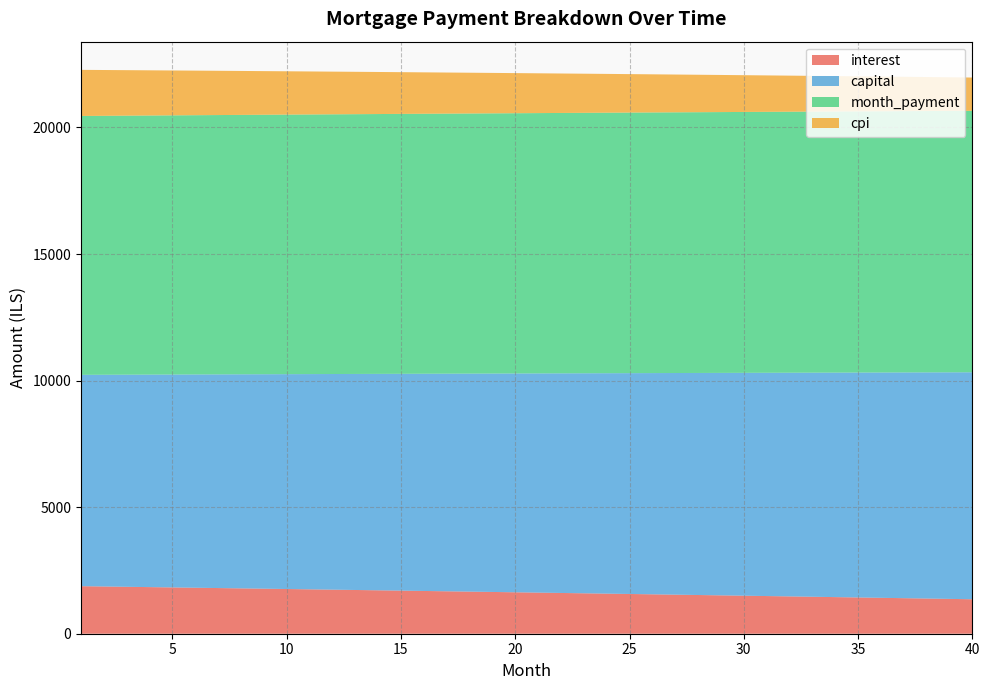

Reading left to right, what are all the values shown in this chart?

interest: 1=1878.4	2=1866.2	3=1853.9	4=1841.6	5=1829.2	6=1816.7	7=1804.2	8=1791.7	9=1779.1	10=1766.4	11=1753.7	12=1741.0	13=1728.2	14=1715.3	15=1702.4	16=1689.4	17=1676.4	18=1663.3	19=1650.2	20=1637.0	21=1623.8	22=1610.5	23=1597.1	24=1583.7	25=1570.3	26=1556.8	27=1543.2	28=1529.6	29=1515.9	30=1502.2	31=1488.4	32=1474.6	33=1460.7	34=1446.7	35=1432.7	36=1418.7	37=1404.5	38=1390.4	39=1376.1	40=1361.8
capital: 1=8348.6	2=8363.9	3=8379.3	4=8394.6	5=8410.0	6=8425.4	7=8440.9	8=8456.3	9=8471.8	10=8487.4	11=8502.9	12=8518.5	13=8534.1	14=8549.8	15=8565.5	16=8581.2	17=8596.9	18=8612.7	19=8628.5	20=8644.3	21=8660.1	22=8676.0	23=8691.9	24=8707.8	25=8723.8	26=8739.8	27=8755.8	28=8771.9	29=8788.0	30=8804.1	31=8820.2	32=8836.4	33=8852.6	34=8868.8	35=8885.1	36=8901.4	37=8917.7	38=8934.0	39=8950.4	40=8966.8
month_payment: 1=10227.0	2=10230.1	3=10233.2	4=10236.2	5=10239.2	6=10242.2	7=10245.1	8=10248.0	9=10250.9	10=10253.8	11=10256.7	12=10259.5	13=10262.3	14=10265.1	15=10267.9	16=10270.6	17=10273.3	18=10276.0	19=10278.6	20=10281.3	21=10283.9	22=10286.5	23=10289.0	24=10291.6	25=10294.1	26=10296.6	27=10299.0	28=10301.5	29=10303.9	30=10306.3	31=10308.6	32=10310.9	33=10313.2	34=10315.5	35=10317.8	36=10320.0	37=10322.2	38=10324.4	39=10326.5	40=10328.6
cpi: 1=1821.4	2=1809.4	3=1797.3	4=1785.3	5=1773.1	6=1760.9	7=1748.7	8=1736.4	9=1724.0	10=1711.6	11=1699.2	12=1686.7	13=1674.1	14=1661.5	15=1648.9	16=1636.1	17=1623.4	18=1610.6	19=1597.7	20=1584.8	21=1571.8	22=1558.8	23=1545.7	24=1532.6	25=1519.4	26=1506.2	27=1492.9	28=1479.5	29=1466.1	30=1452.7	31=1439.2	32=1425.6	33=1412.0	34=1398.3	35=1384.6	36=1370.8	37=1357.0	38=1343.1	39=1329.1	40=1315.1